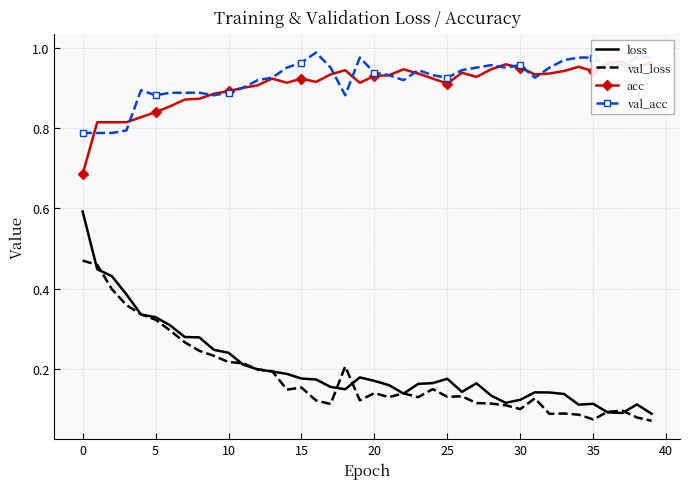

What is the value of the loss point at the 9th from the left?

0.3